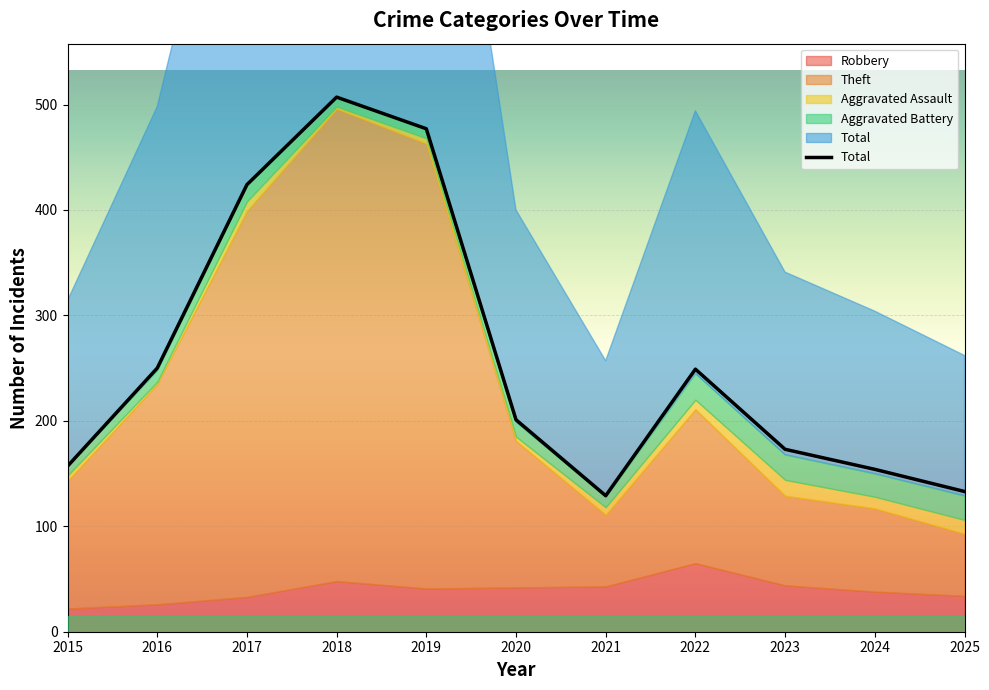

Rank the categories by value from highest to lowest.

2018, 2019, 2017, 2016, 2022, 2020, 2023, 2015, 2024, 2025, 2021